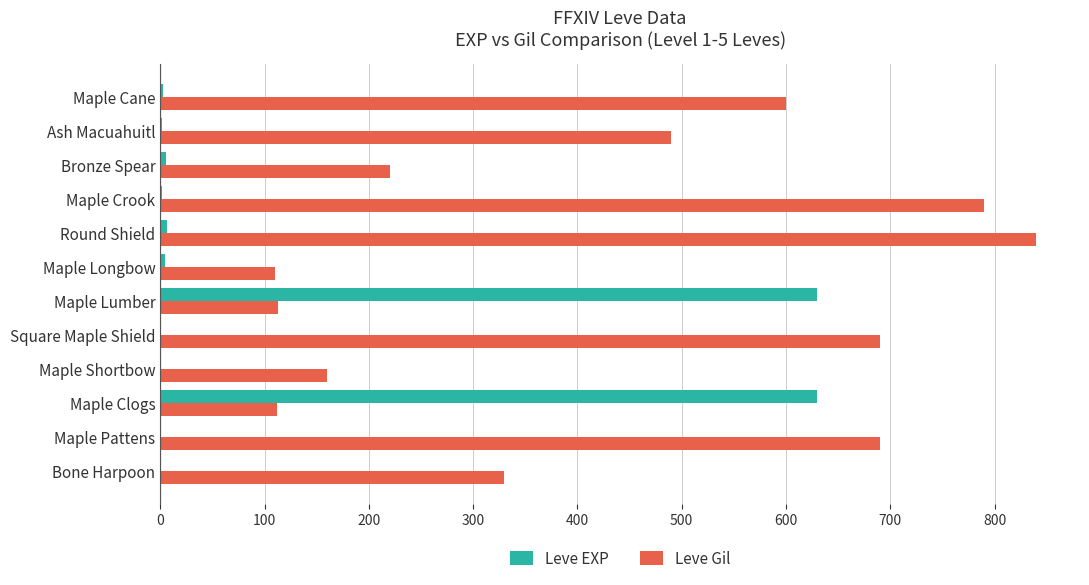

Between Maple Shortbow and Maple Crook, which series saw the biggest shift?

Leve Gil